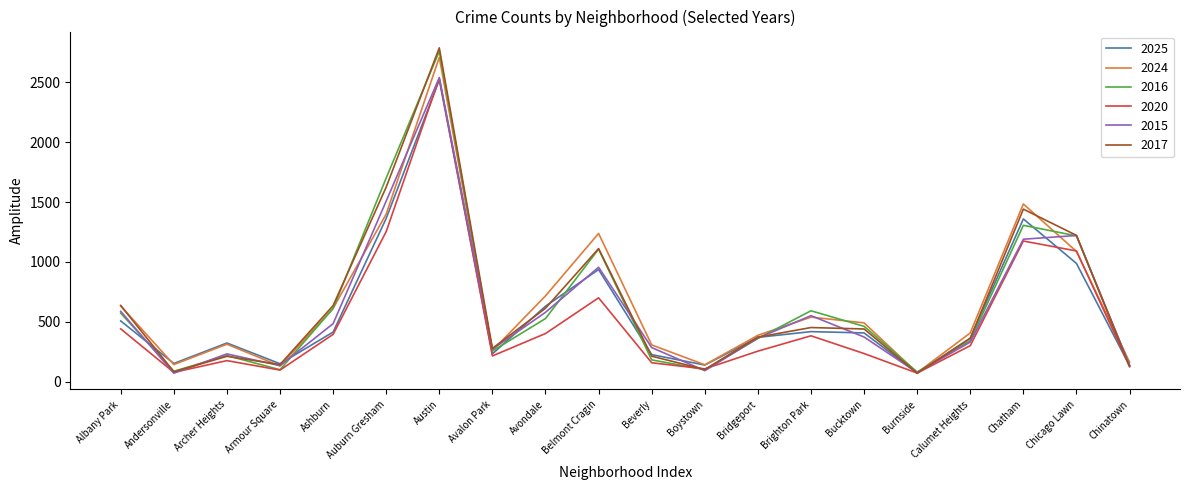

Is this an area chart (filled region under the line)?

No